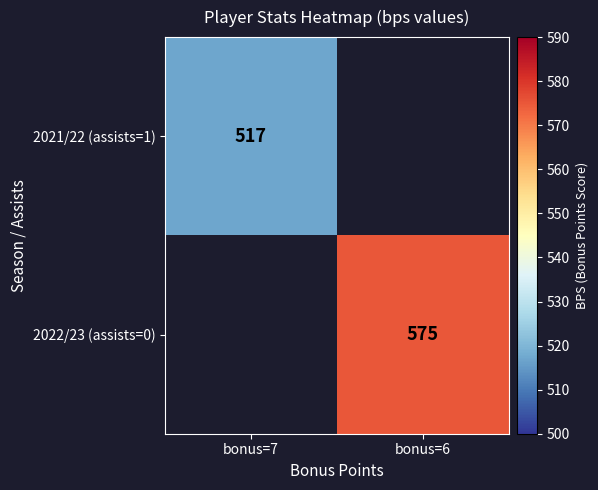

Is it true that 2022/23 (assists=0) equals 575 at bonus=6?

True